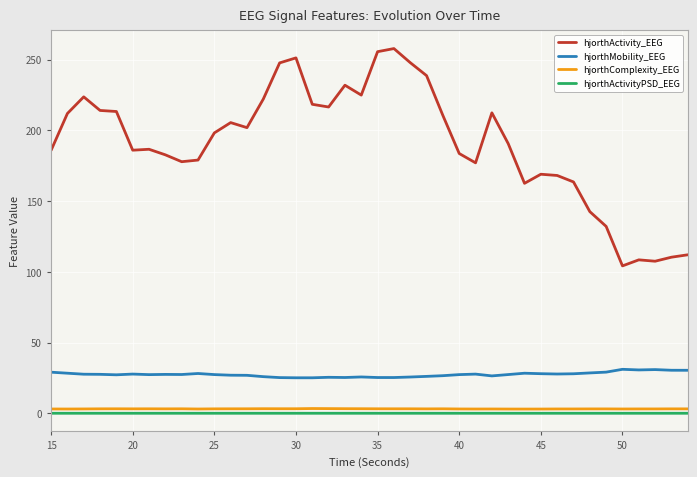

How many lines are shown in the chart?

4